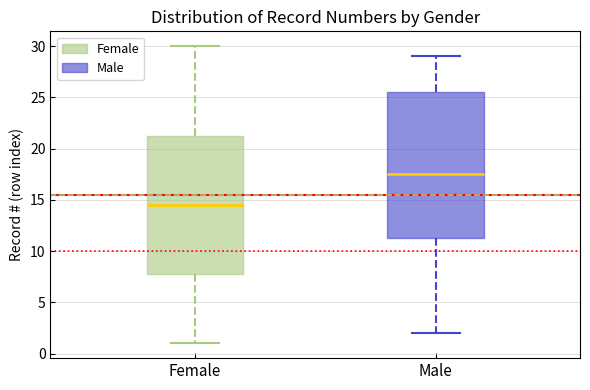

Reading left to right, transcribe this box plot: for each box, give where its median line is, the range the box spans, and where its two whiskers end, as read against the y-axis. The values are not printed on the chart, so give them approximately, as read against the axis.

Female: median 14.5, box 8.0 to 21.5, whiskers 1.0 to 30.0
Male: median 17.5, box 11.5 to 25.5, whiskers 2.0 to 29.0